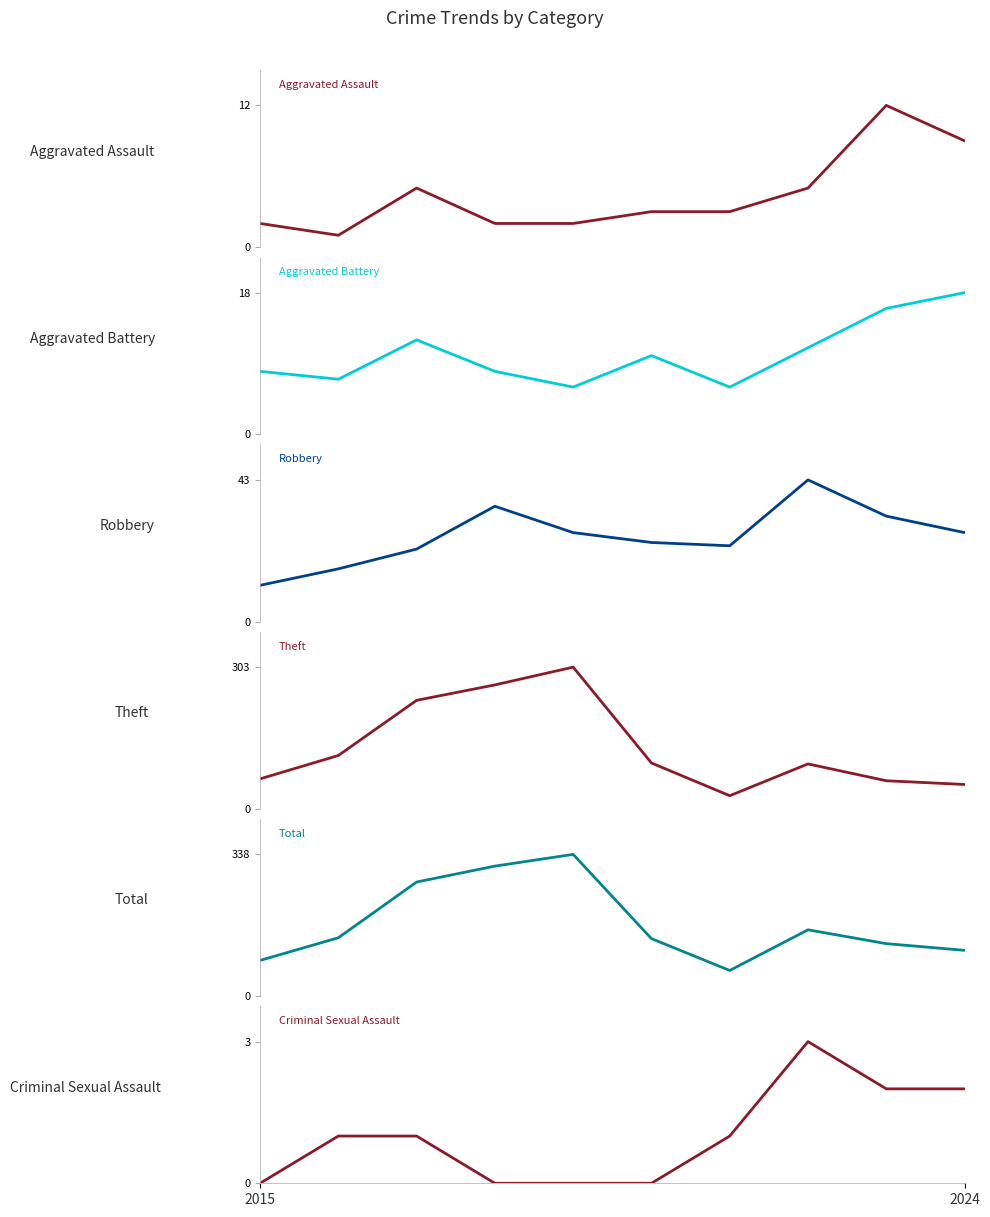

Between 4 and 8, which is larger?

8